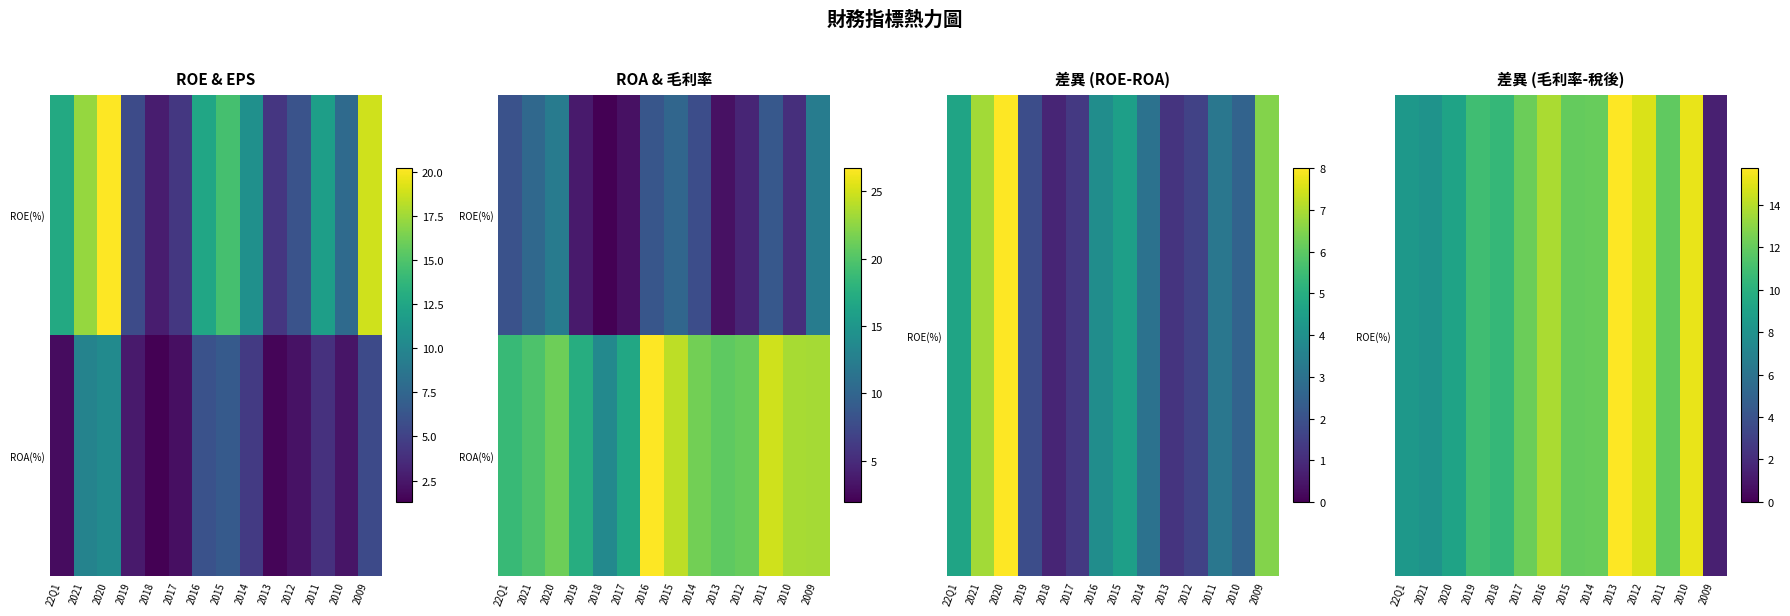

What is the greatest value displayed?

26.7